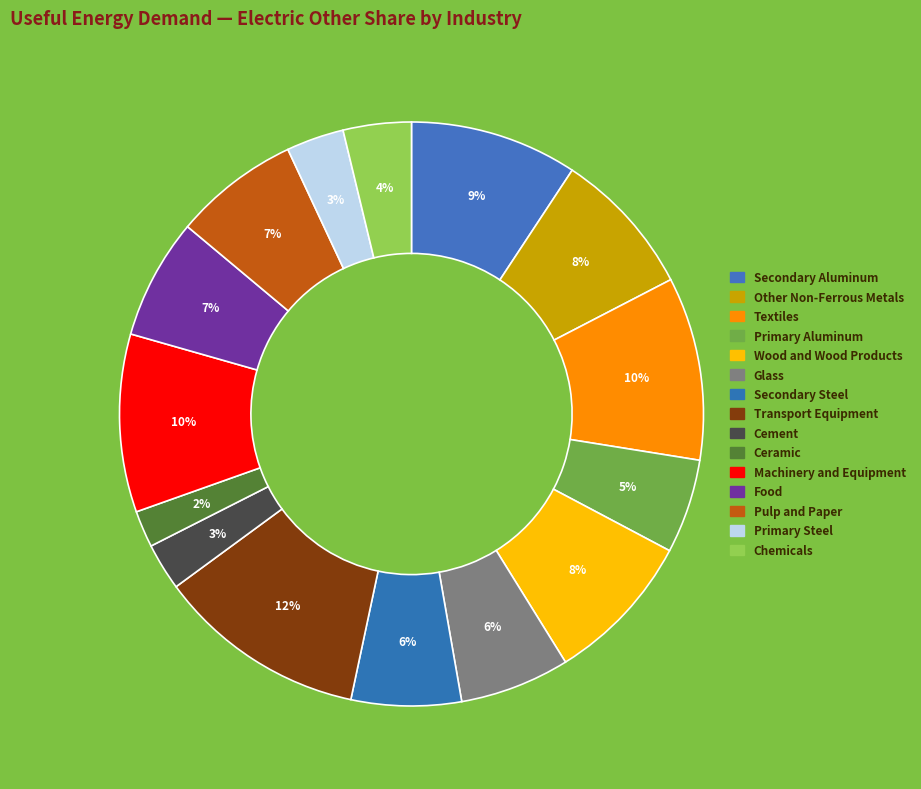

How many slices are in this pie chart?

15